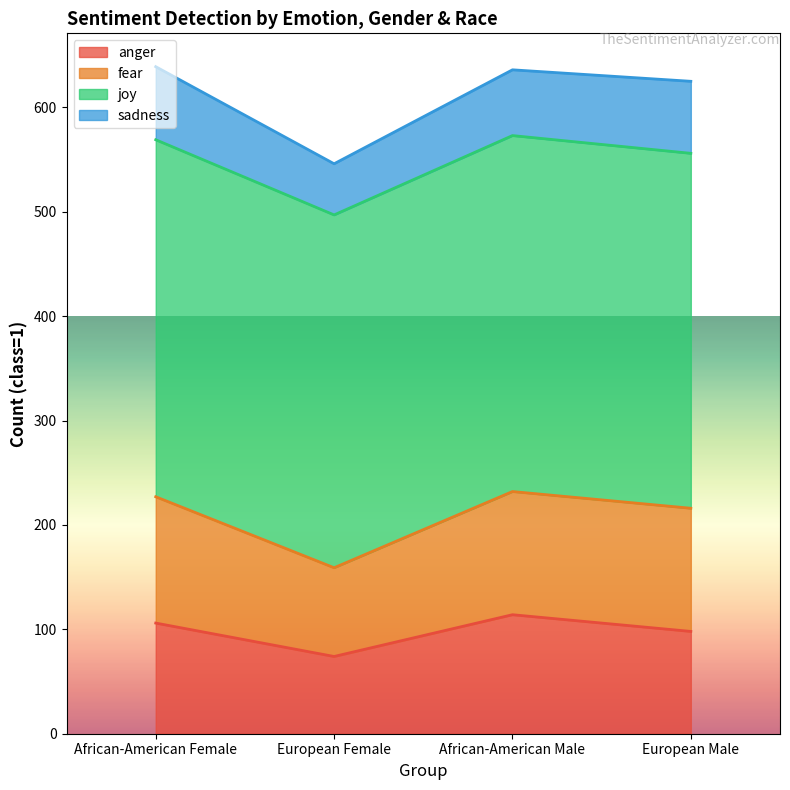

What position from the left is European Female?

2